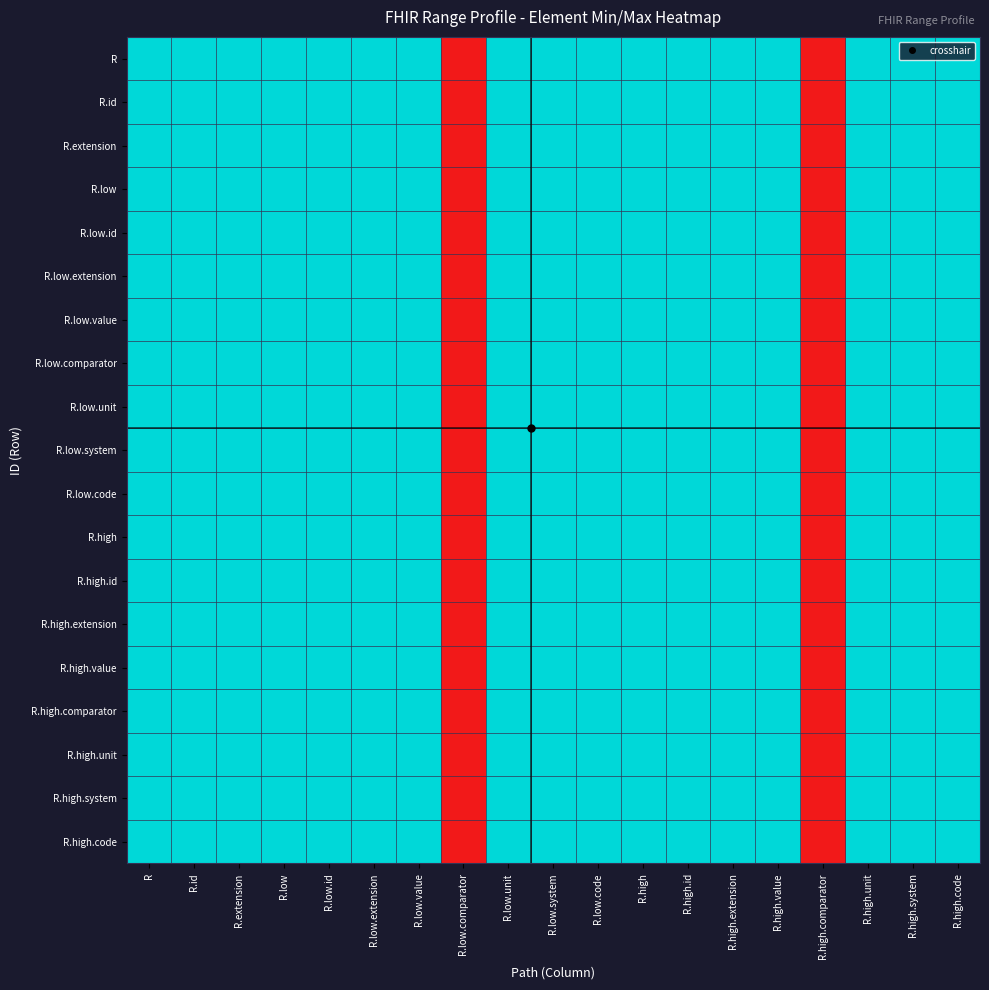

Reading left to right, transcribe all the data shown in this chart.

R: R=1	R.id=1	R.extension=1	R.low=1	R.low.id=1	R.low.extension=1	R.low.value=1	R.low.comparator=0	R.low.unit=1	R.low.system=1	R.low.code=1	R.high=1	R.high.id=1	R.high.extension=1	R.high.value=1	R.high.comparator=0	R.high.unit=1	R.high.system=1	R.high.code=1
R.id: R=1	R.id=1	R.extension=1	R.low=1	R.low.id=1	R.low.extension=1	R.low.value=1	R.low.comparator=0	R.low.unit=1	R.low.system=1	R.low.code=1	R.high=1	R.high.id=1	R.high.extension=1	R.high.value=1	R.high.comparator=0	R.high.unit=1	R.high.system=1	R.high.code=1
R.extension: R=1	R.id=1	R.extension=1	R.low=1	R.low.id=1	R.low.extension=1	R.low.value=1	R.low.comparator=0	R.low.unit=1	R.low.system=1	R.low.code=1	R.high=1	R.high.id=1	R.high.extension=1	R.high.value=1	R.high.comparator=0	R.high.unit=1	R.high.system=1	R.high.code=1
R.low: R=1	R.id=1	R.extension=1	R.low=1	R.low.id=1	R.low.extension=1	R.low.value=1	R.low.comparator=0	R.low.unit=1	R.low.system=1	R.low.code=1	R.high=1	R.high.id=1	R.high.extension=1	R.high.value=1	R.high.comparator=0	R.high.unit=1	R.high.system=1	R.high.code=1
R.low.id: R=1	R.id=1	R.extension=1	R.low=1	R.low.id=1	R.low.extension=1	R.low.value=1	R.low.comparator=0	R.low.unit=1	R.low.system=1	R.low.code=1	R.high=1	R.high.id=1	R.high.extension=1	R.high.value=1	R.high.comparator=0	R.high.unit=1	R.high.system=1	R.high.code=1
R.low.extension: R=1	R.id=1	R.extension=1	R.low=1	R.low.id=1	R.low.extension=1	R.low.value=1	R.low.comparator=0	R.low.unit=1	R.low.system=1	R.low.code=1	R.high=1	R.high.id=1	R.high.extension=1	R.high.value=1	R.high.comparator=0	R.high.unit=1	R.high.system=1	R.high.code=1
R.low.value: R=1	R.id=1	R.extension=1	R.low=1	R.low.id=1	R.low.extension=1	R.low.value=1	R.low.comparator=0	R.low.unit=1	R.low.system=1	R.low.code=1	R.high=1	R.high.id=1	R.high.extension=1	R.high.value=1	R.high.comparator=0	R.high.unit=1	R.high.system=1	R.high.code=1
R.low.comparator: R=1	R.id=1	R.extension=1	R.low=1	R.low.id=1	R.low.extension=1	R.low.value=1	R.low.comparator=0	R.low.unit=1	R.low.system=1	R.low.code=1	R.high=1	R.high.id=1	R.high.extension=1	R.high.value=1	R.high.comparator=0	R.high.unit=1	R.high.system=1	R.high.code=1
R.low.unit: R=1	R.id=1	R.extension=1	R.low=1	R.low.id=1	R.low.extension=1	R.low.value=1	R.low.comparator=0	R.low.unit=1	R.low.system=1	R.low.code=1	R.high=1	R.high.id=1	R.high.extension=1	R.high.value=1	R.high.comparator=0	R.high.unit=1	R.high.system=1	R.high.code=1
R.low.system: R=1	R.id=1	R.extension=1	R.low=1	R.low.id=1	R.low.extension=1	R.low.value=1	R.low.comparator=0	R.low.unit=1	R.low.system=1	R.low.code=1	R.high=1	R.high.id=1	R.high.extension=1	R.high.value=1	R.high.comparator=0	R.high.unit=1	R.high.system=1	R.high.code=1
R.low.code: R=1	R.id=1	R.extension=1	R.low=1	R.low.id=1	R.low.extension=1	R.low.value=1	R.low.comparator=0	R.low.unit=1	R.low.system=1	R.low.code=1	R.high=1	R.high.id=1	R.high.extension=1	R.high.value=1	R.high.comparator=0	R.high.unit=1	R.high.system=1	R.high.code=1
R.high: R=1	R.id=1	R.extension=1	R.low=1	R.low.id=1	R.low.extension=1	R.low.value=1	R.low.comparator=0	R.low.unit=1	R.low.system=1	R.low.code=1	R.high=1	R.high.id=1	R.high.extension=1	R.high.value=1	R.high.comparator=0	R.high.unit=1	R.high.system=1	R.high.code=1
R.high.id: R=1	R.id=1	R.extension=1	R.low=1	R.low.id=1	R.low.extension=1	R.low.value=1	R.low.comparator=0	R.low.unit=1	R.low.system=1	R.low.code=1	R.high=1	R.high.id=1	R.high.extension=1	R.high.value=1	R.high.comparator=0	R.high.unit=1	R.high.system=1	R.high.code=1
R.high.extension: R=1	R.id=1	R.extension=1	R.low=1	R.low.id=1	R.low.extension=1	R.low.value=1	R.low.comparator=0	R.low.unit=1	R.low.system=1	R.low.code=1	R.high=1	R.high.id=1	R.high.extension=1	R.high.value=1	R.high.comparator=0	R.high.unit=1	R.high.system=1	R.high.code=1
R.high.value: R=1	R.id=1	R.extension=1	R.low=1	R.low.id=1	R.low.extension=1	R.low.value=1	R.low.comparator=0	R.low.unit=1	R.low.system=1	R.low.code=1	R.high=1	R.high.id=1	R.high.extension=1	R.high.value=1	R.high.comparator=0	R.high.unit=1	R.high.system=1	R.high.code=1
R.high.comparator: R=1	R.id=1	R.extension=1	R.low=1	R.low.id=1	R.low.extension=1	R.low.value=1	R.low.comparator=0	R.low.unit=1	R.low.system=1	R.low.code=1	R.high=1	R.high.id=1	R.high.extension=1	R.high.value=1	R.high.comparator=0	R.high.unit=1	R.high.system=1	R.high.code=1
R.high.unit: R=1	R.id=1	R.extension=1	R.low=1	R.low.id=1	R.low.extension=1	R.low.value=1	R.low.comparator=0	R.low.unit=1	R.low.system=1	R.low.code=1	R.high=1	R.high.id=1	R.high.extension=1	R.high.value=1	R.high.comparator=0	R.high.unit=1	R.high.system=1	R.high.code=1
R.high.system: R=1	R.id=1	R.extension=1	R.low=1	R.low.id=1	R.low.extension=1	R.low.value=1	R.low.comparator=0	R.low.unit=1	R.low.system=1	R.low.code=1	R.high=1	R.high.id=1	R.high.extension=1	R.high.value=1	R.high.comparator=0	R.high.unit=1	R.high.system=1	R.high.code=1
R.high.code: R=1	R.id=1	R.extension=1	R.low=1	R.low.id=1	R.low.extension=1	R.low.value=1	R.low.comparator=0	R.low.unit=1	R.low.system=1	R.low.code=1	R.high=1	R.high.id=1	R.high.extension=1	R.high.value=1	R.high.comparator=0	R.high.unit=1	R.high.system=1	R.high.code=1